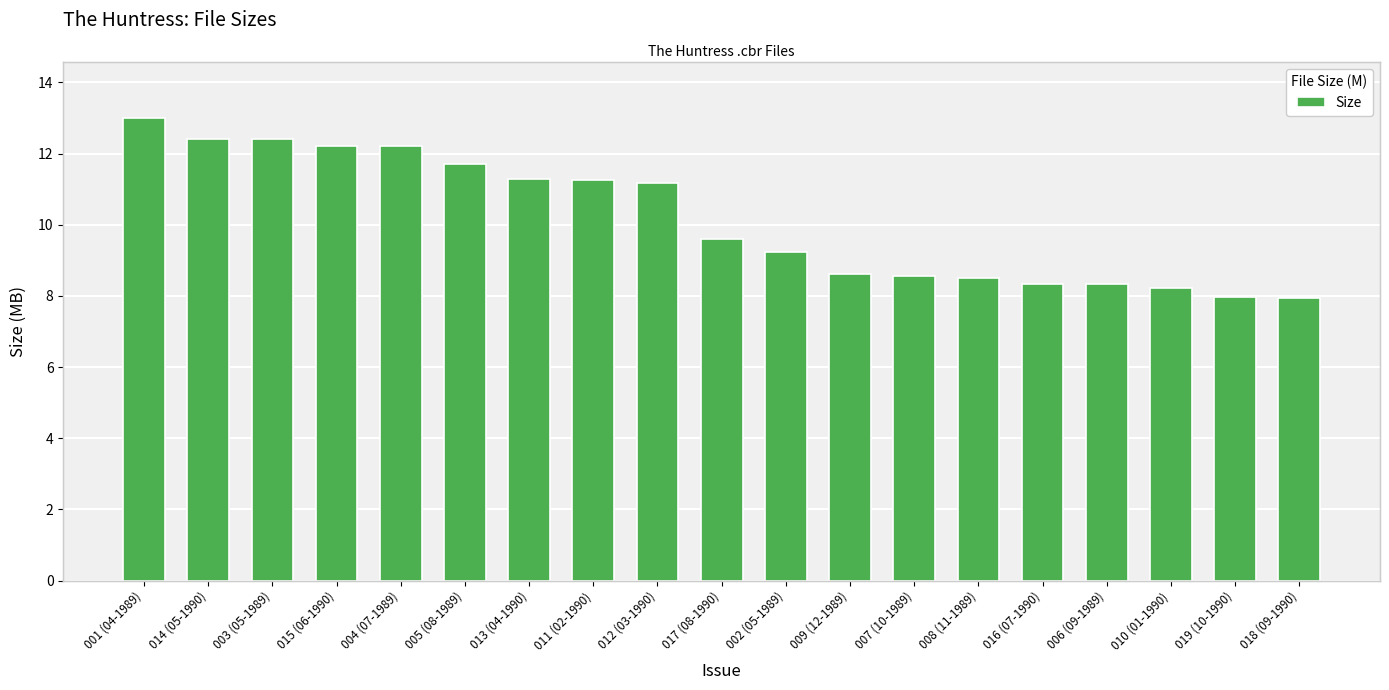

What is the change in value from 003 (05-1989) to 011 (02-1990)?

-1.2